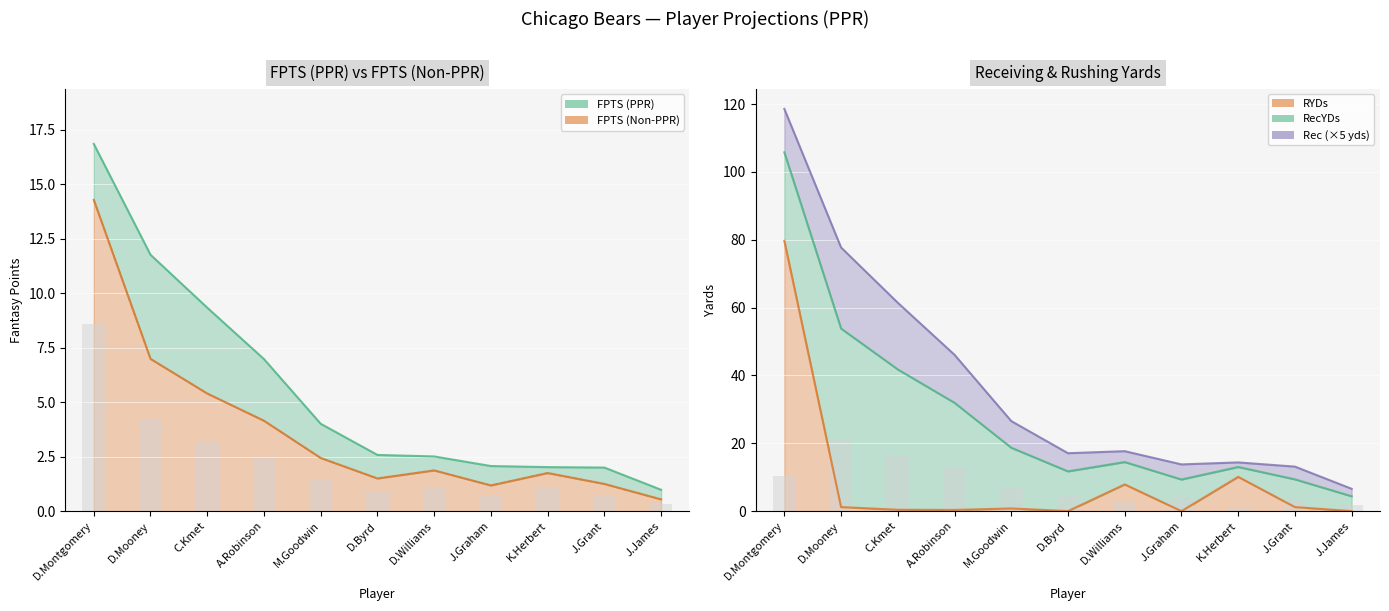

The value of RYDs at J.Graham is 25.8. True or false?

False